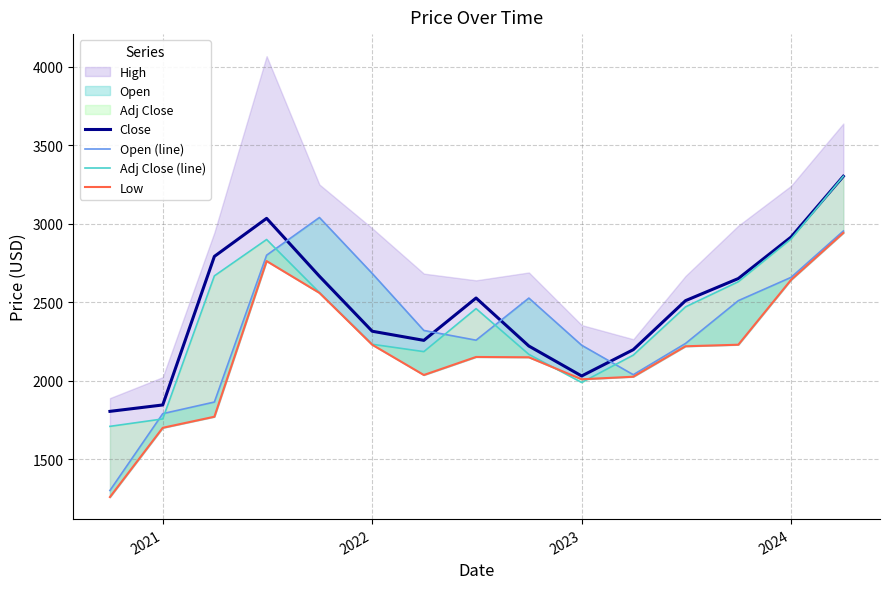

What is the maximum value for Close?

3302.6